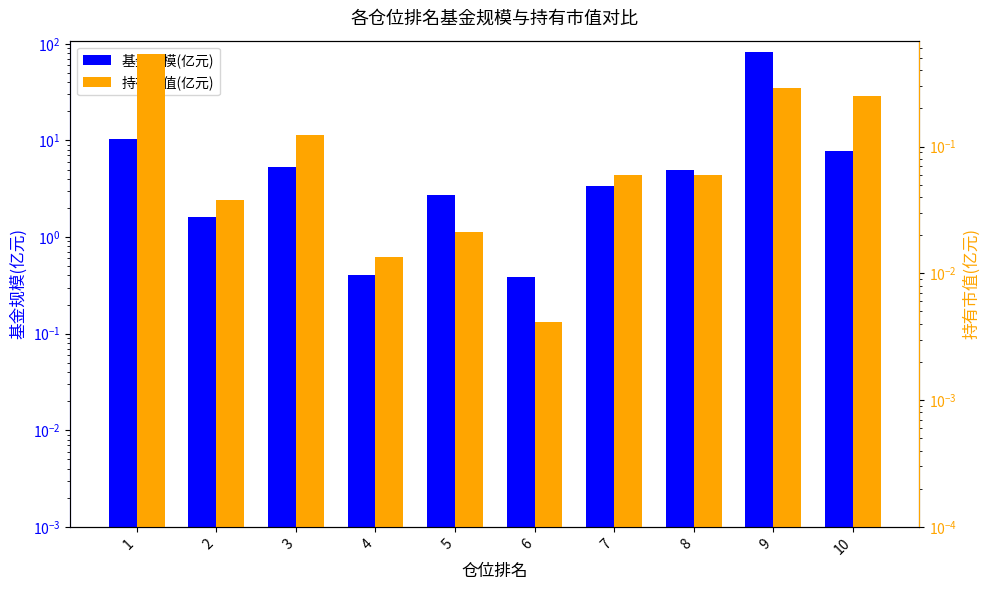

What is the sum of all 基金规模(亿元) values?

119.5